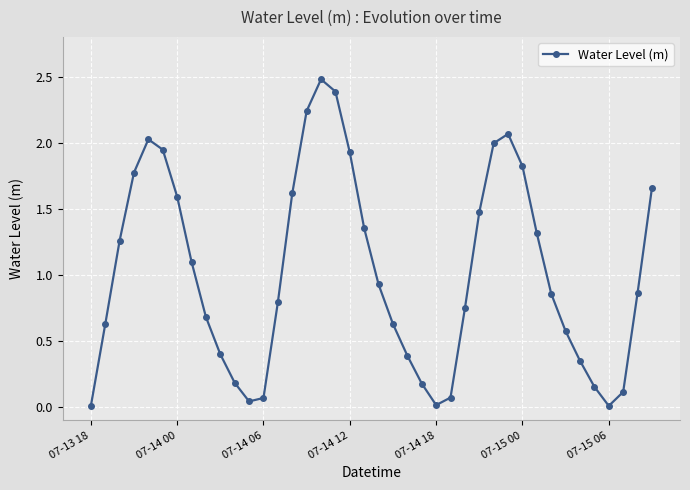

What is the greatest value displayed?

2.5